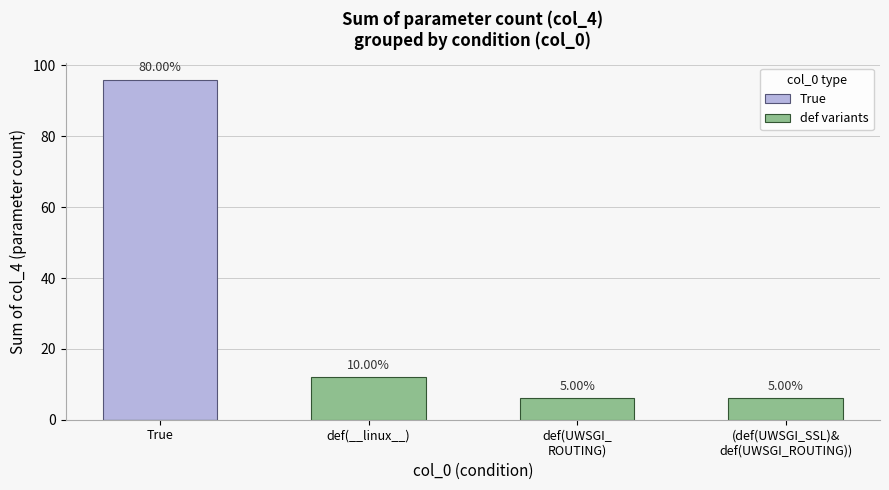

Which label corresponds to the smallest value in the chart?

def(__linux__)